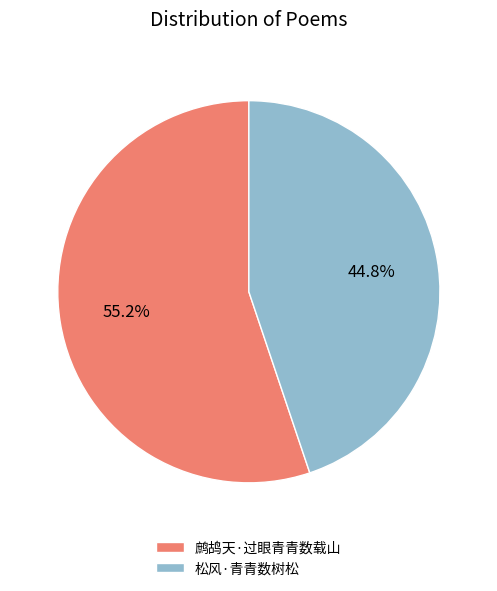

True or false: 松风·青青数树松 accounts for 45% of the total.

True